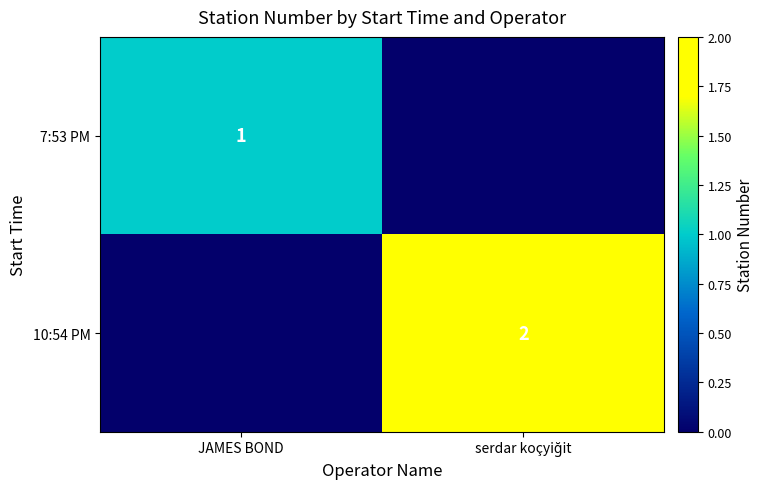

Is it true that 7:53 PM equals 1 at JAMES BOND?

True